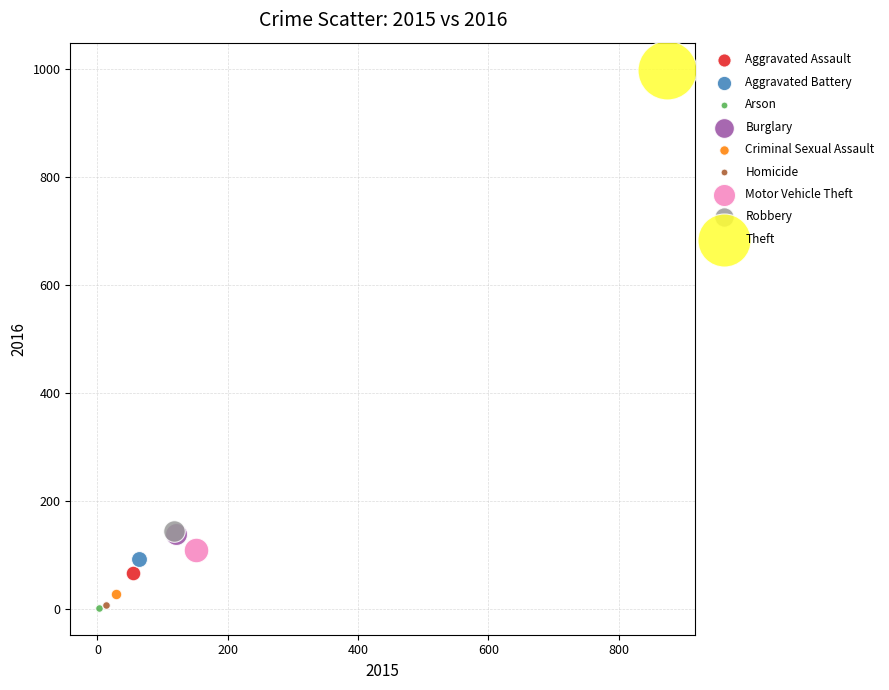

What are all the series names shown in the legend?

Aggravated Assault, Aggravated Battery, Arson, Burglary, Criminal Sexual Assault, Homicide, Motor Vehicle Theft, Robbery, Theft